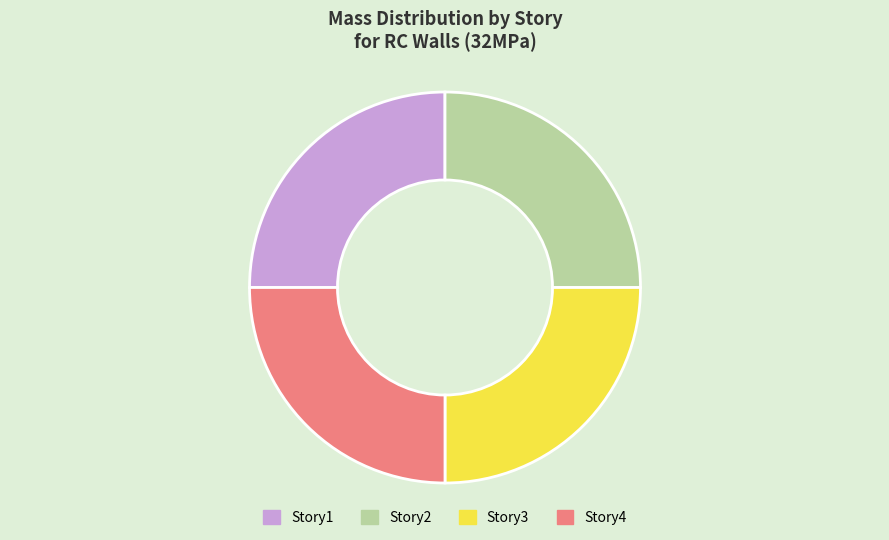

What is the ratio of the value at Story1 to the value at Story2?

1.0